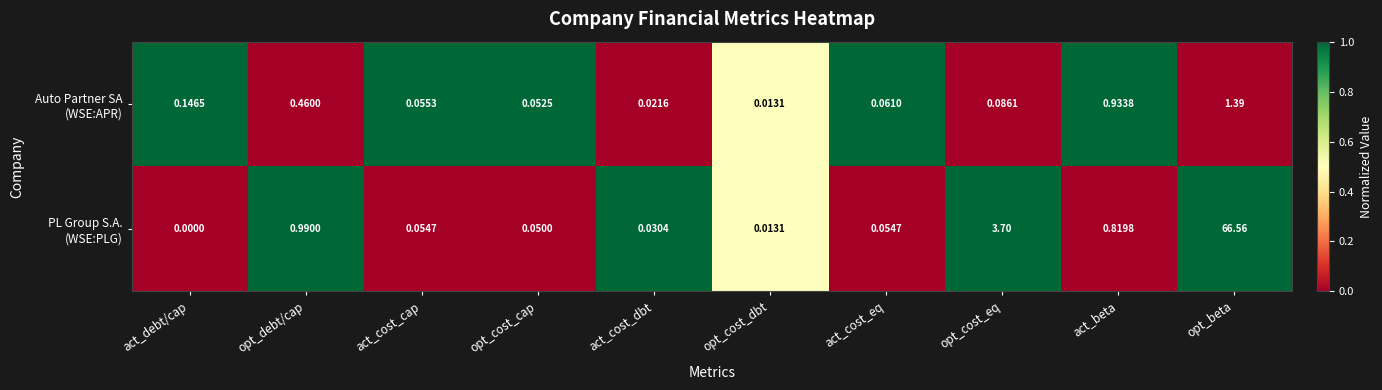

At which category is the sum across all series the highest?

opt_beta